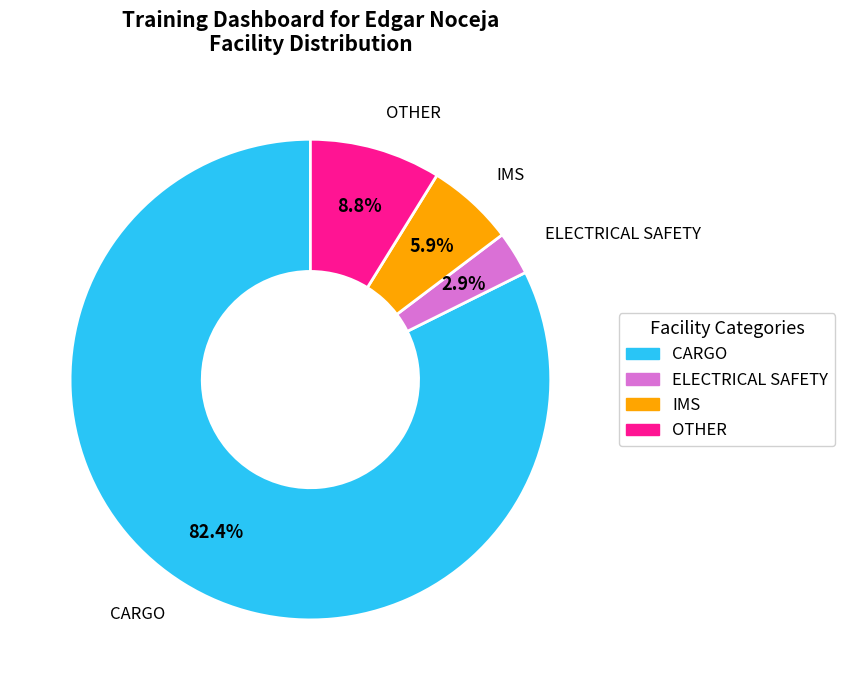

True or false: CARGO accounts for 77% of the total.

False